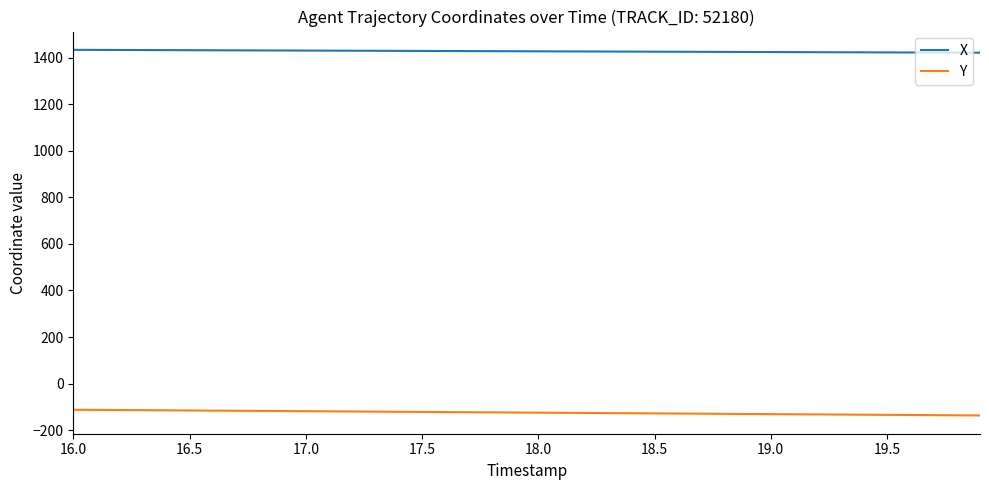

Rank the series by their average value, from highest to lowest.

X, Y